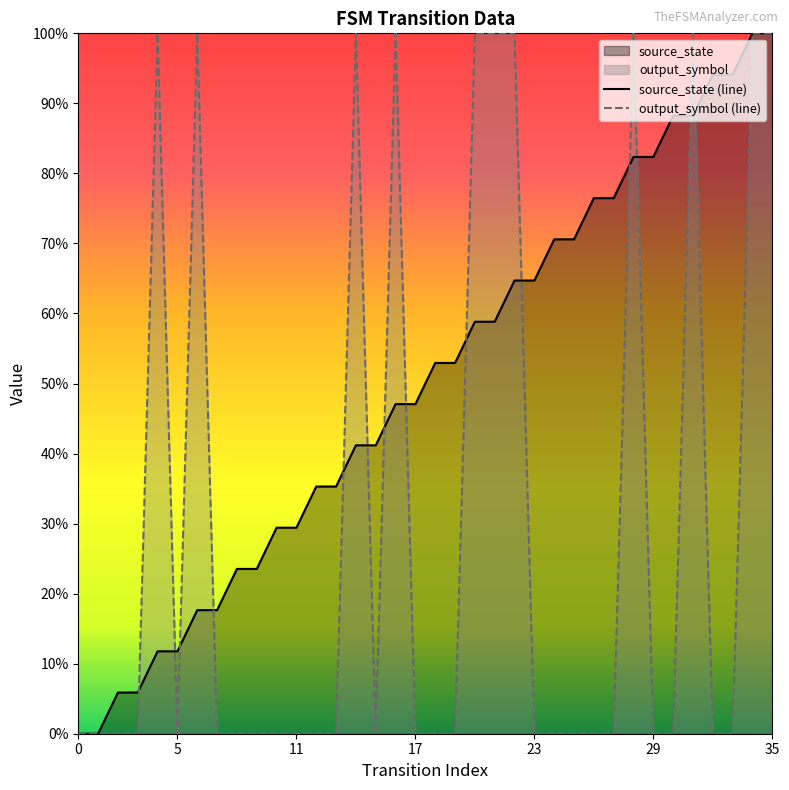

Is the value of source_state (line) at 33 greater than the value of output_symbol (line) at 30?

Yes